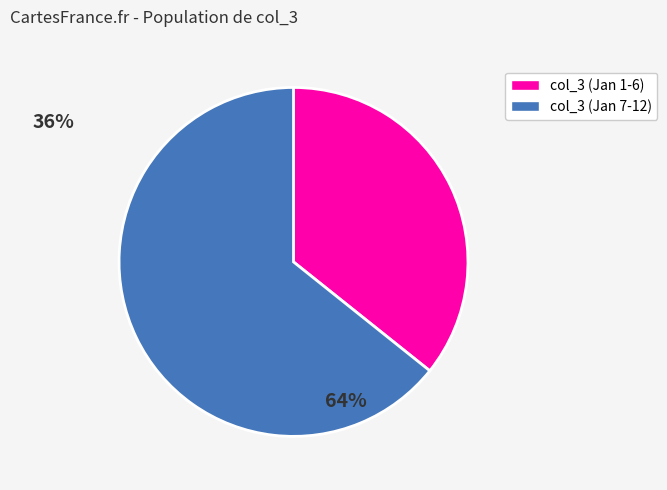

Count the number of slices in the pie.

2